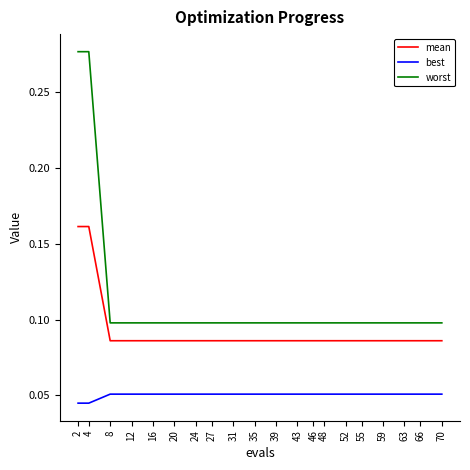

True or false: mean has a value of 0.1 at 46.

True